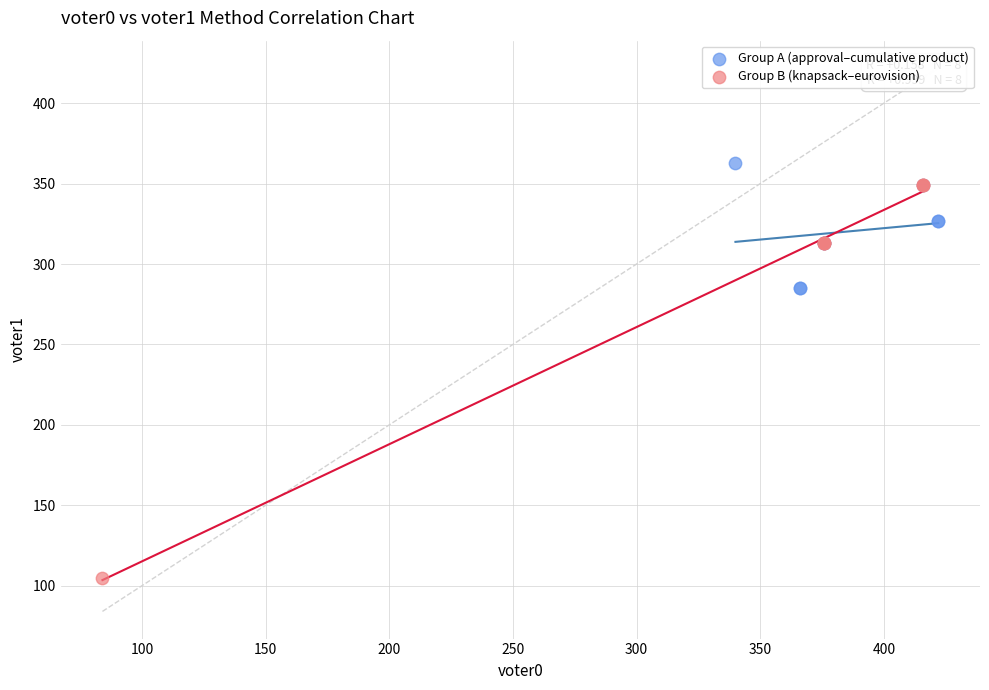

What are all the series names shown in the legend?

Group A (approval–cumulative product), Group B (knapsack–eurovision)